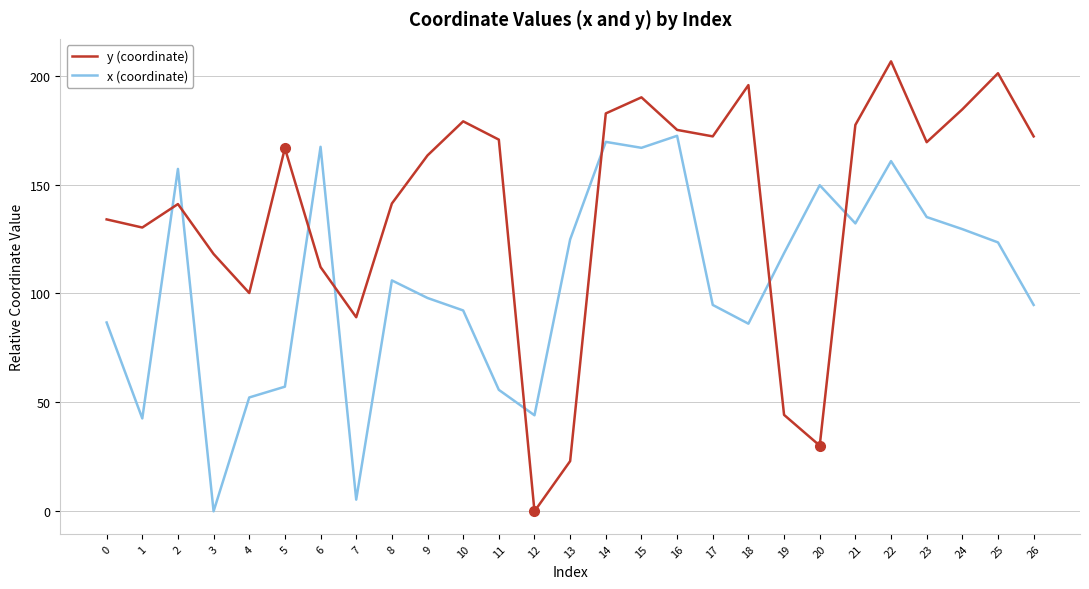

List the series in order of their peak value, highest first.

y (coordinate), x (coordinate)